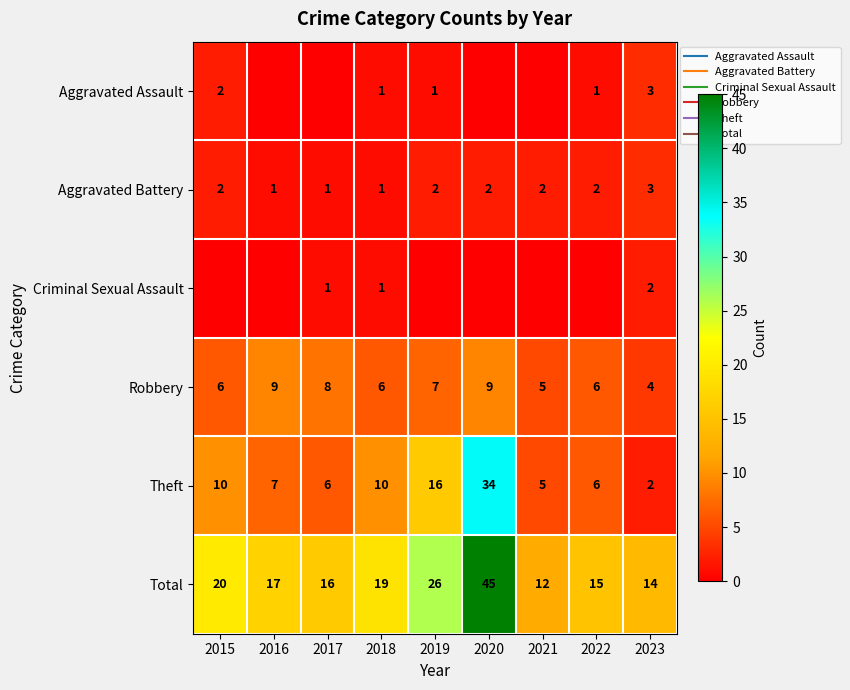

What is the total value across all series at 2022?

30